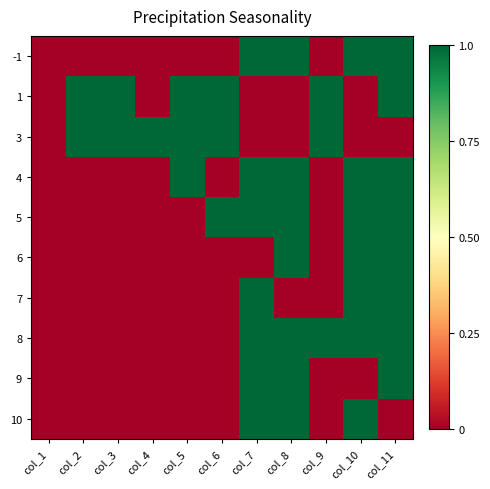

Reading right to left, what are all the values shown in this chart?

-1: col_11=1	col_10=1	col_9=0	col_8=1	col_7=1	col_6=0	col_5=0	col_4=0	col_3=0	col_2=0	col_1=0
1: col_11=1	col_10=0	col_9=1	col_8=0	col_7=0	col_6=1	col_5=1	col_4=0	col_3=1	col_2=1	col_1=0
3: col_11=0	col_10=0	col_9=1	col_8=0	col_7=0	col_6=1	col_5=1	col_4=1	col_3=1	col_2=1	col_1=0
4: col_11=1	col_10=1	col_9=0	col_8=1	col_7=1	col_6=0	col_5=1	col_4=0	col_3=0	col_2=0	col_1=0
5: col_11=1	col_10=1	col_9=0	col_8=1	col_7=1	col_6=1	col_5=0	col_4=0	col_3=0	col_2=0	col_1=0
6: col_11=1	col_10=1	col_9=0	col_8=1	col_7=0	col_6=0	col_5=0	col_4=0	col_3=0	col_2=0	col_1=0
7: col_11=1	col_10=1	col_9=0	col_8=0	col_7=1	col_6=0	col_5=0	col_4=0	col_3=0	col_2=0	col_1=0
8: col_11=1	col_10=1	col_9=1	col_8=1	col_7=1	col_6=0	col_5=0	col_4=0	col_3=0	col_2=0	col_1=0
9: col_11=1	col_10=0	col_9=0	col_8=1	col_7=1	col_6=0	col_5=0	col_4=0	col_3=0	col_2=0	col_1=0
10: col_11=0	col_10=1	col_9=0	col_8=1	col_7=1	col_6=0	col_5=0	col_4=0	col_3=0	col_2=0	col_1=0